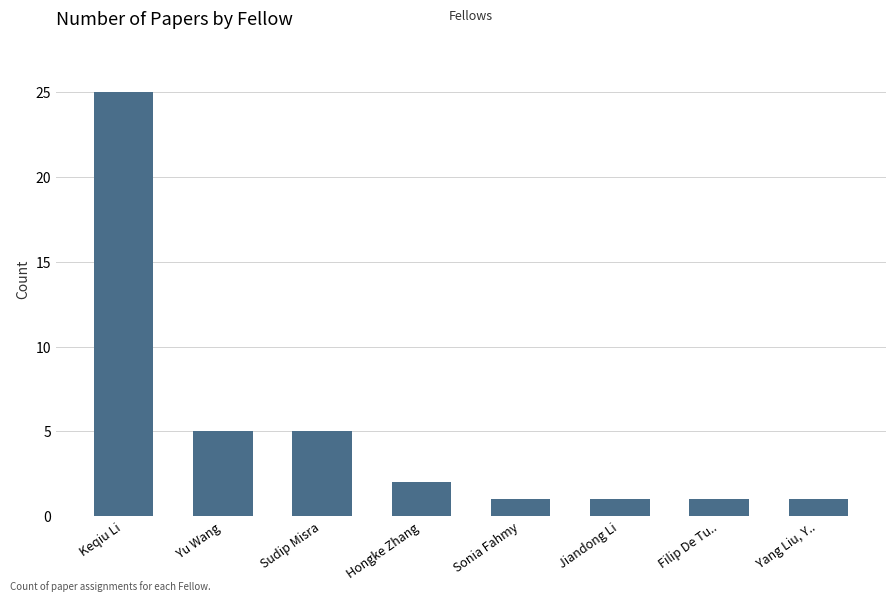

What is the sum of all values?

41